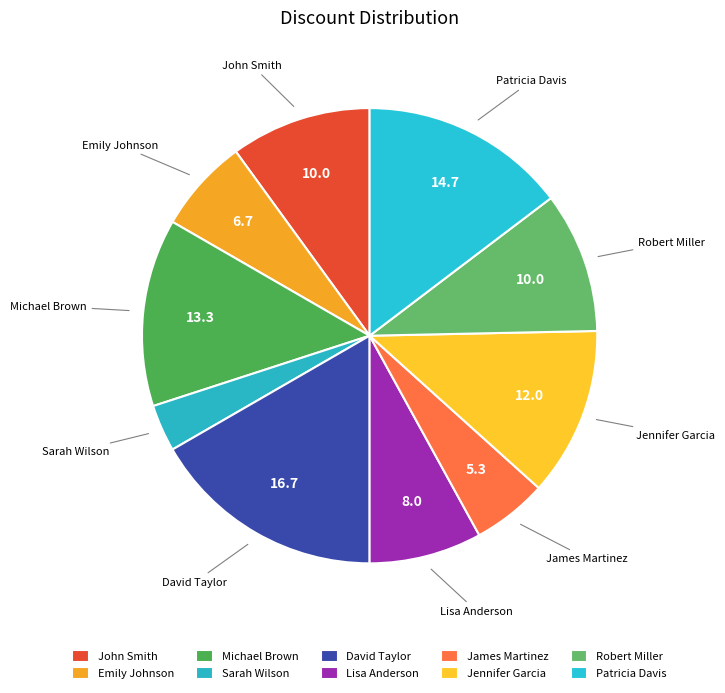

To the nearest percent, what percentage of the pie is James Martinez?

5%